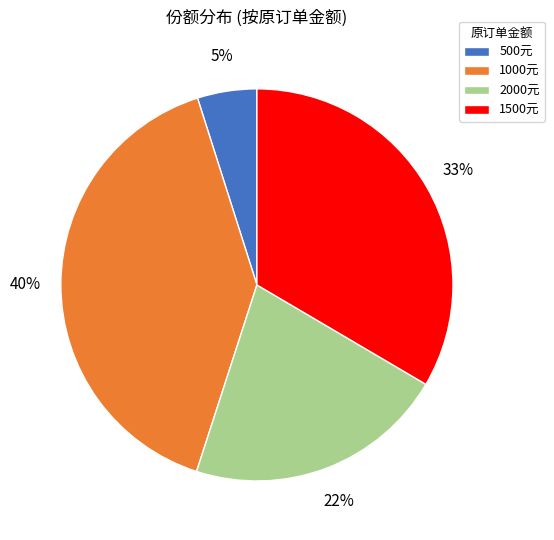

Is the sum of 2000元 and 1000元 greater than half?

Yes